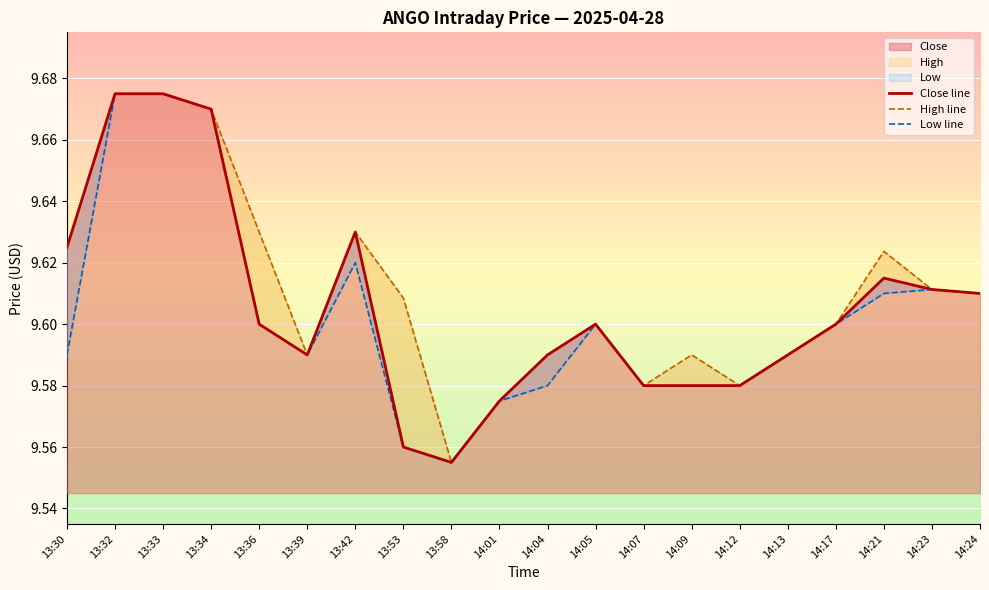

What is the difference between the maximum and minimum values in the Low line series?

0.1